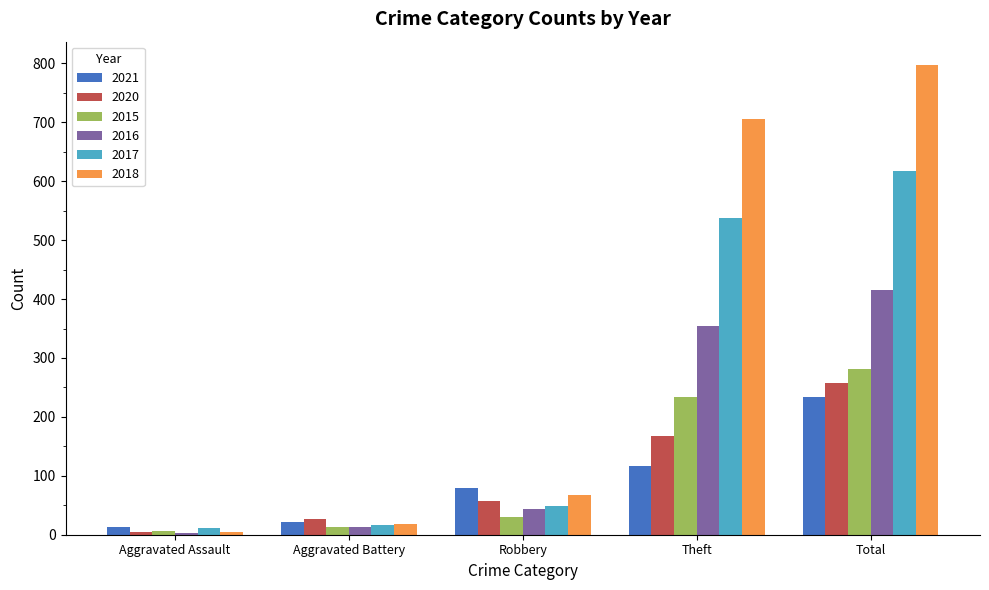

What is the difference between the highest and lowest values at Robbery?

50